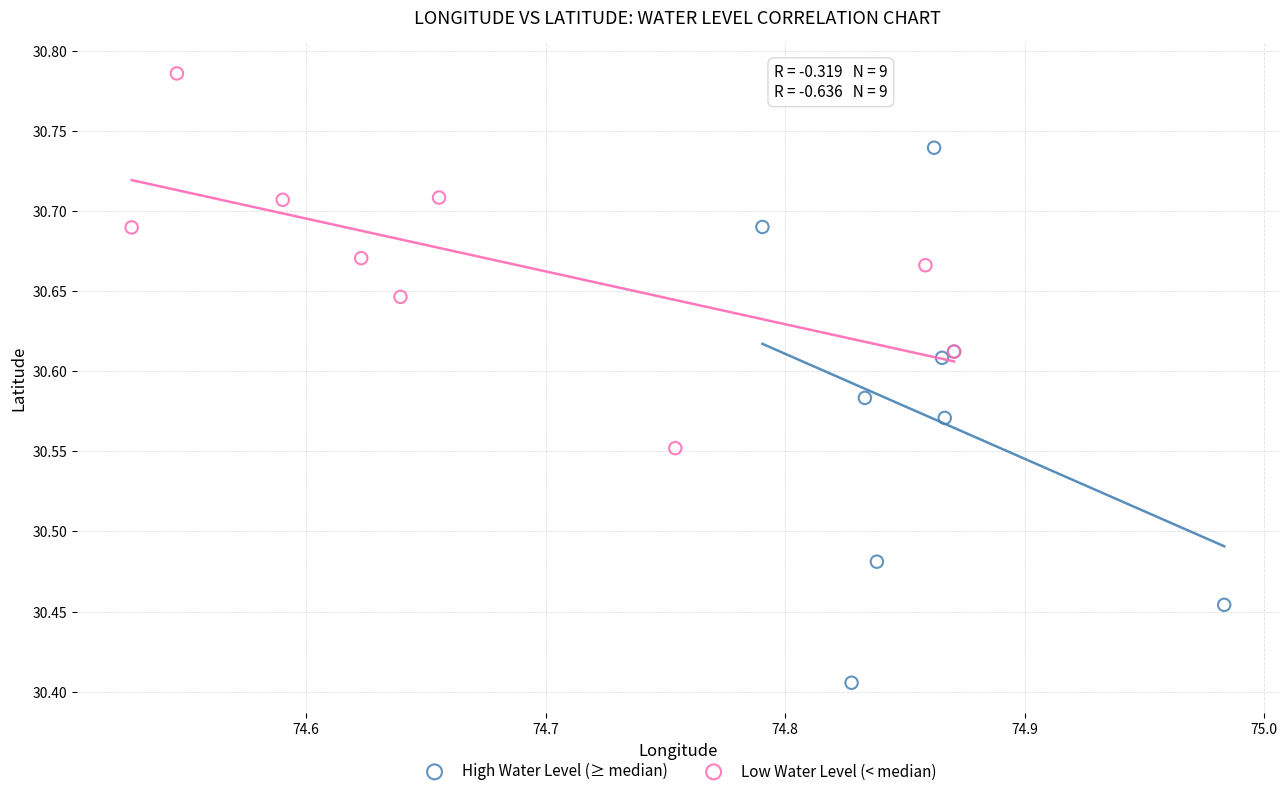

What are all the series names shown in the legend?

High Water Level (≥ median), Low Water Level (< median)